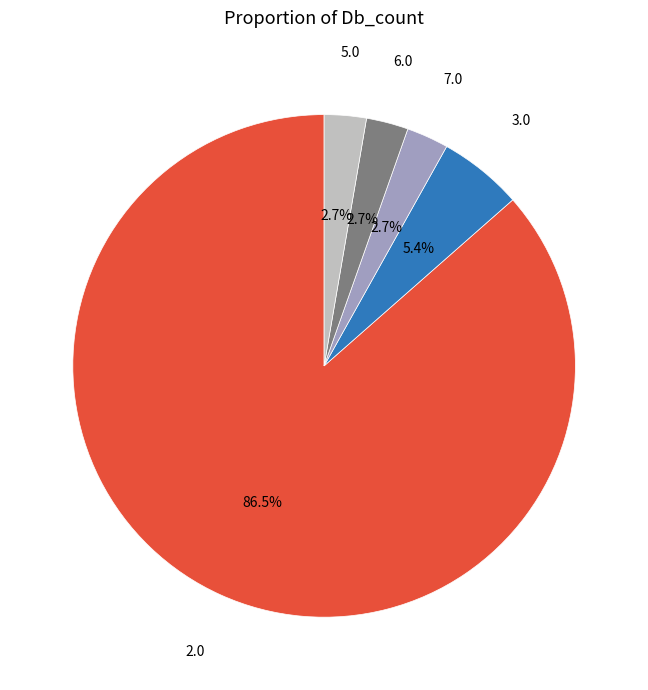

Which slice represents more than half of the pie?

2.0